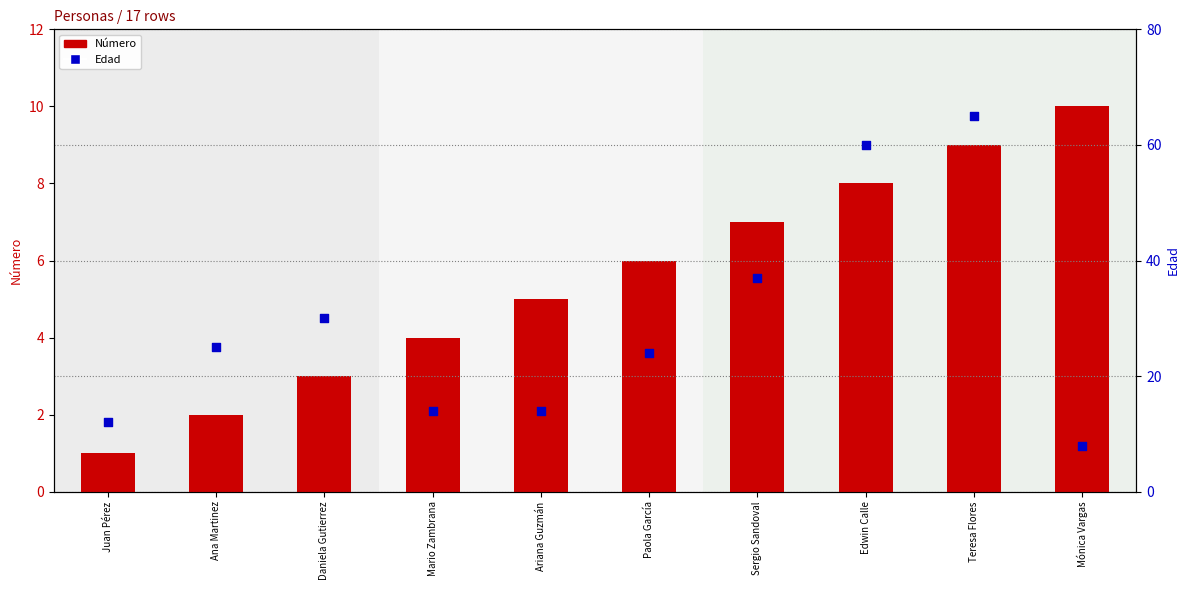

What is the total value across all series at Teresa Flores?

74